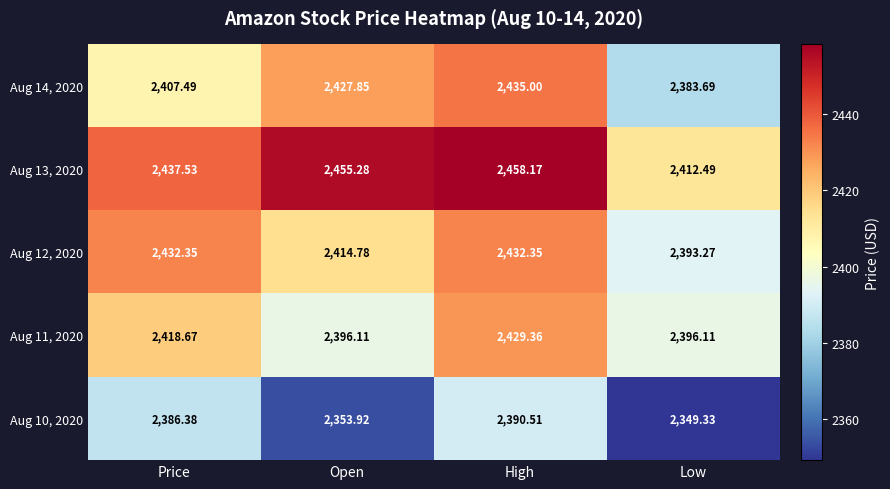

What is the total value across all series at Low?

11934.9